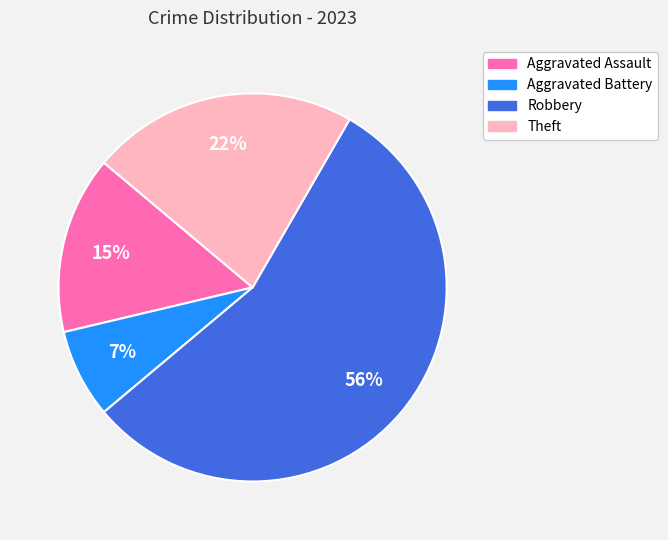

To the nearest percent, what is the average slice percentage?

25%